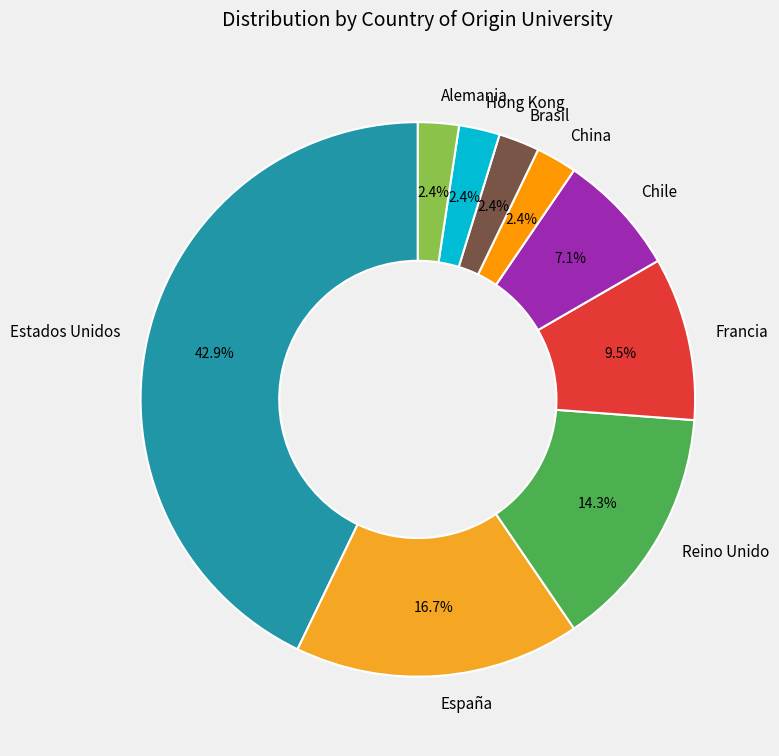

Which has a higher value, Chile or Reino Unido?

Reino Unido